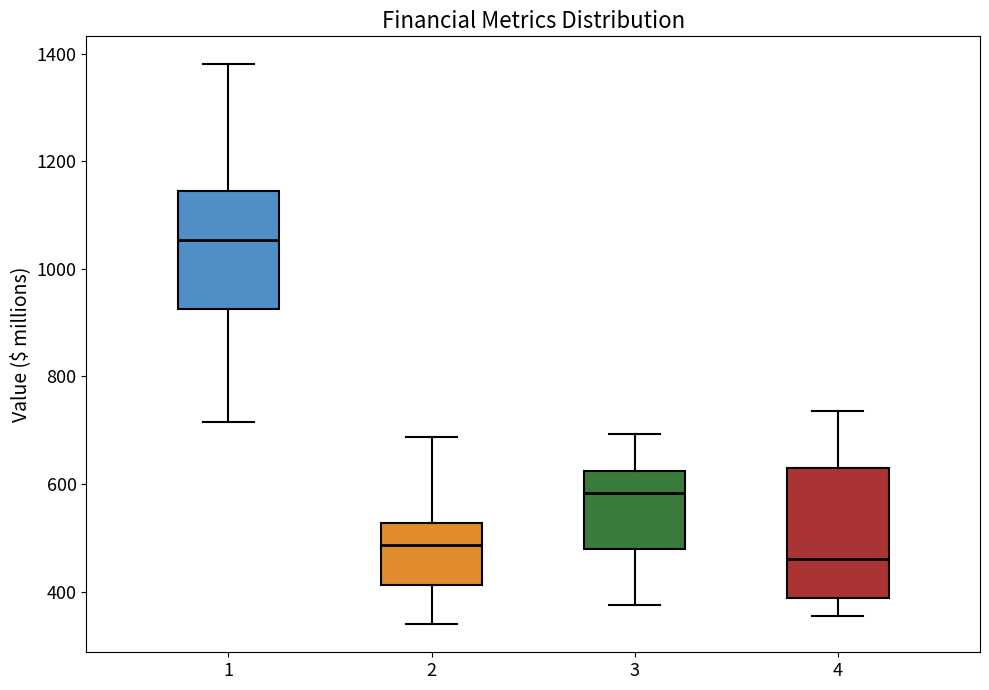

Reading left to right, read every box against the y-axis: the position of its median line, the range the box covers, and the ends of its whiskers. The values are not printed on the chart, so give them approximately, as read against the axis.

1: median 1060, box 920 to 1140, whiskers 720 to 1380
2: median 480, box 420 to 520, whiskers 340 to 680
3: median 580, box 480 to 620, whiskers 380 to 700
4: median 460, box 380 to 620, whiskers 360 to 740